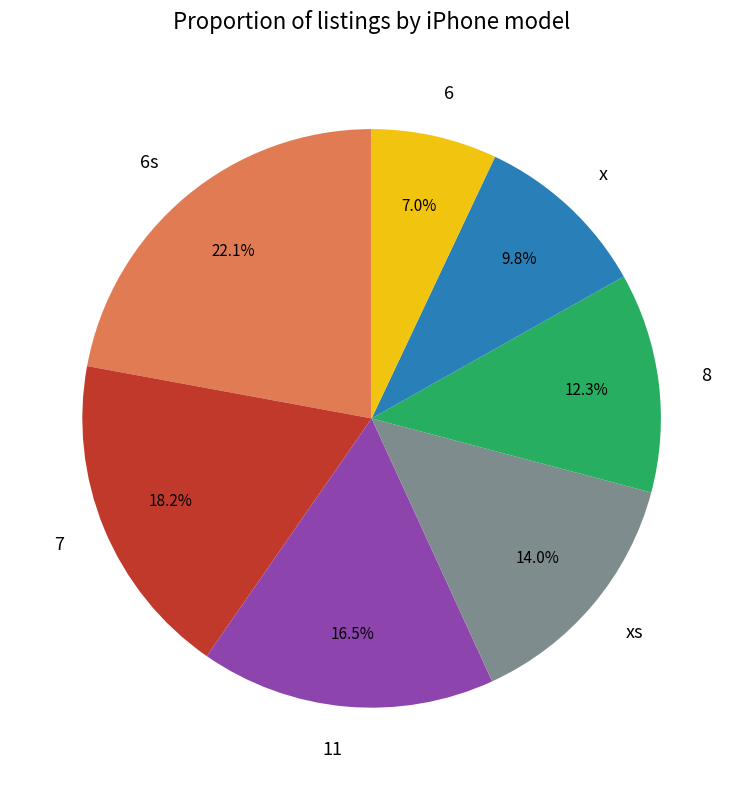

Combined, do 6s and x account for over 50%?

No